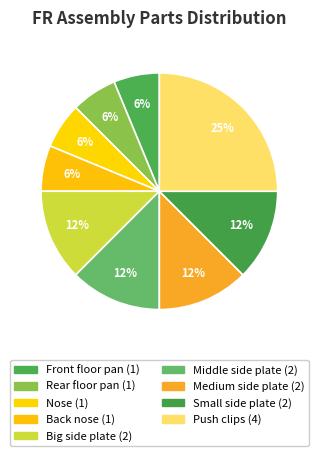

Which slice is the smallest?

Front floor pan